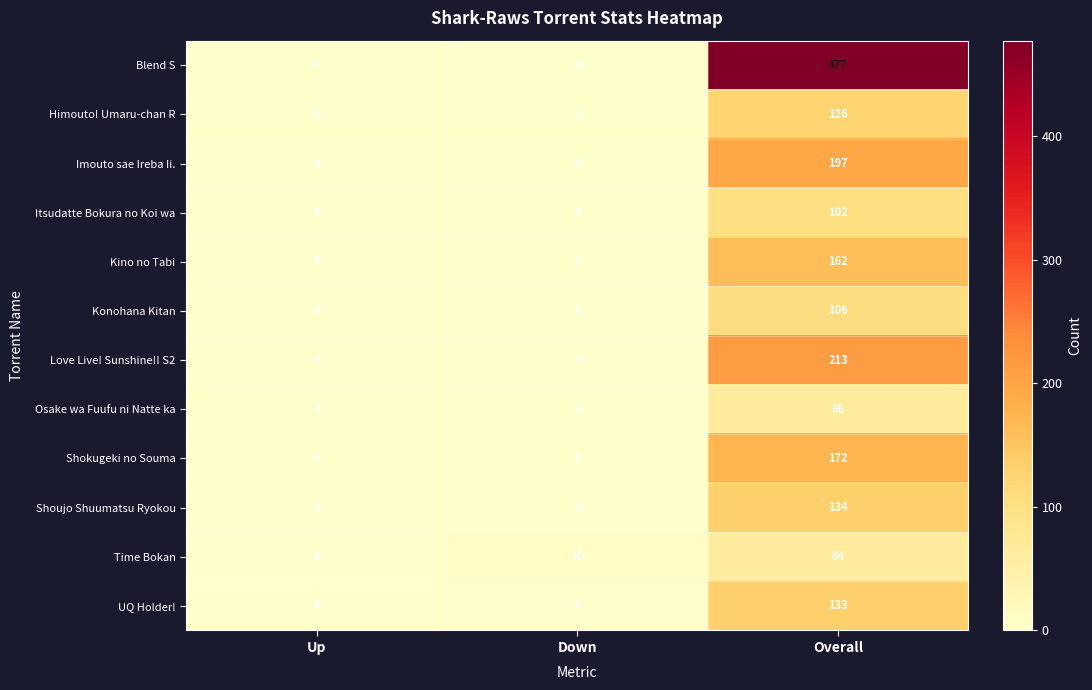

How many Osake wa Fuufu ni Natte ka values are between 0 and 66?

3